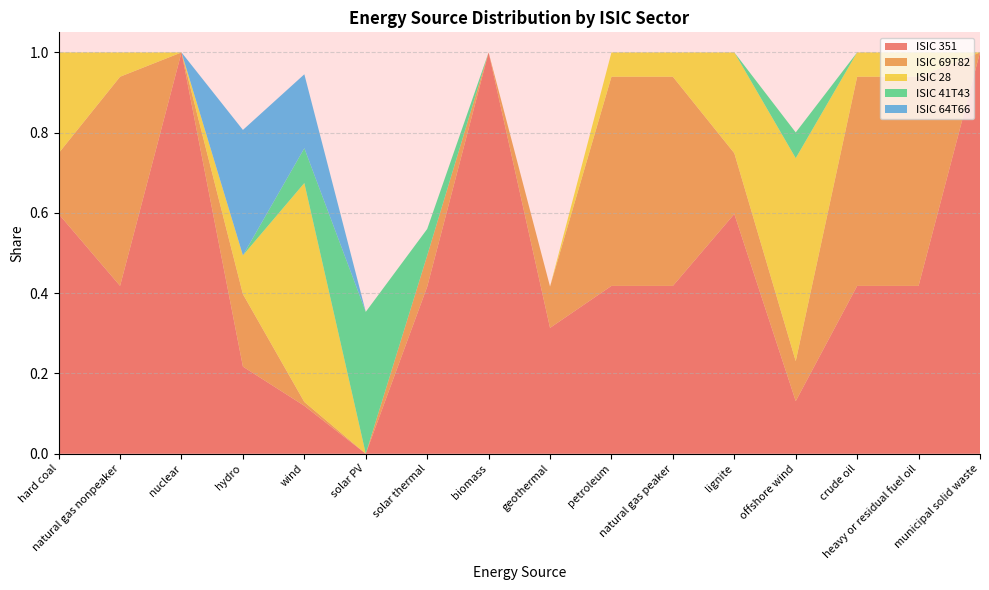

Reading left to right, list all the values displayed in this chart.

ISIC 351: 0.6	0.4	1.0	0.2	0.1	0.0	0.4	1.0	0.3	0.4	0.4	0.6	0.1	0.4	0.4	1.0
ISIC 69T82: 0.2	0.5	0.0	0.2	0.0	0.0	0.1	0.0	0.1	0.5	0.5	0.2	0.1	0.5	0.5	0.0
ISIC 28: 0.3	0.1	0.0	0.1	0.5	0.0	0.0	0.0	0.0	0.1	0.1	0.3	0.5	0.1	0.1	0.0
ISIC 41T43: 0.0	0.0	0.0	0.0	0.1	0.4	0.1	0.0	0.0	0.0	0.0	0.0	0.1	0.0	0.0	0.0
ISIC 64T66: 0.0	0.0	0.0	0.3	0.2	0.0	0.0	0.0	0.0	0.0	0.0	0.0	0.0	0.0	0.0	0.0